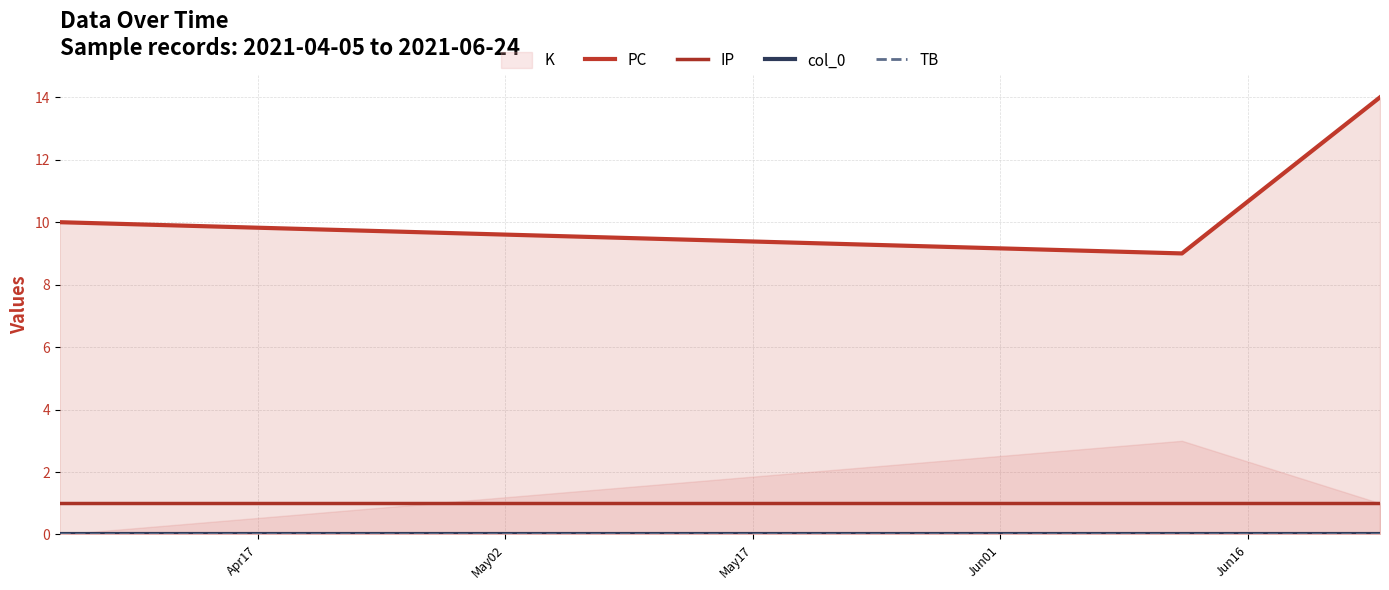

Which series has the largest range (max minus min)?

PC